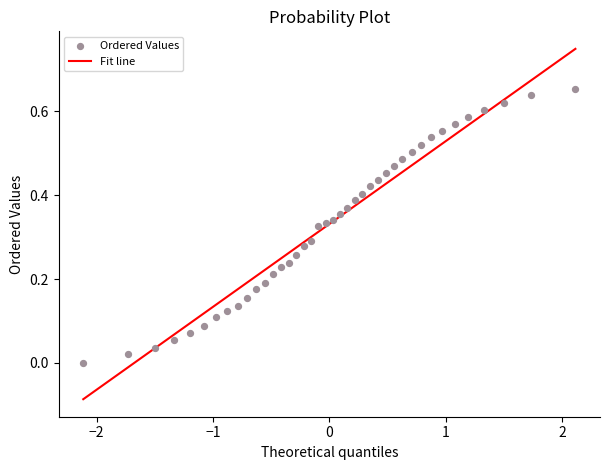

What is the range of X values (max minus min)?

4.2